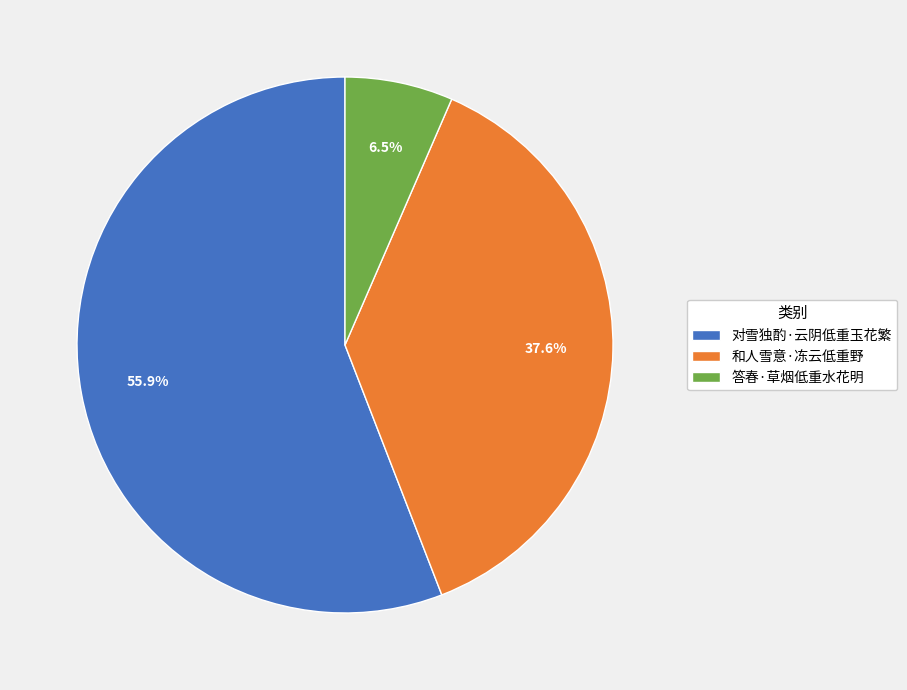

What portion of the pie excludes 对雪独酌·云阴低重玉花繁?

44.1%